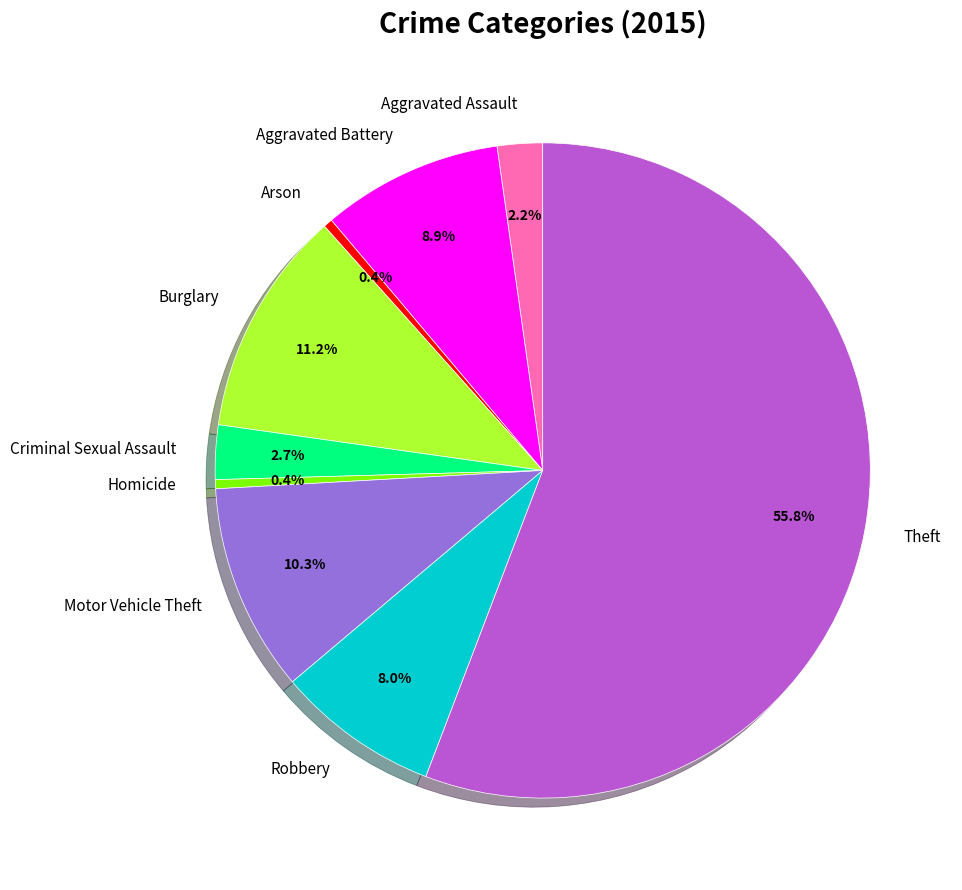

Is the sum of Burglary and Theft greater than half?

Yes